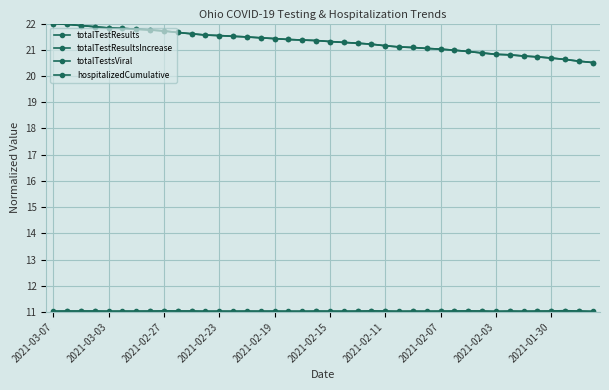

Where does the totalTestResults series first go above 21?

2021-03-07